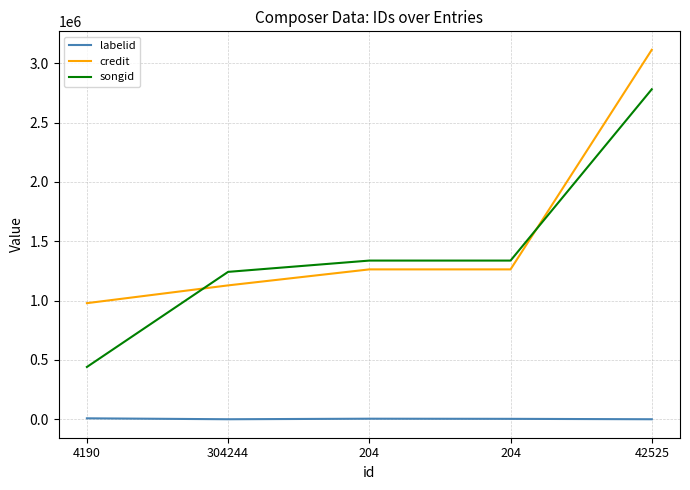

What are all the series names shown in the legend?

labelid, credit, songid